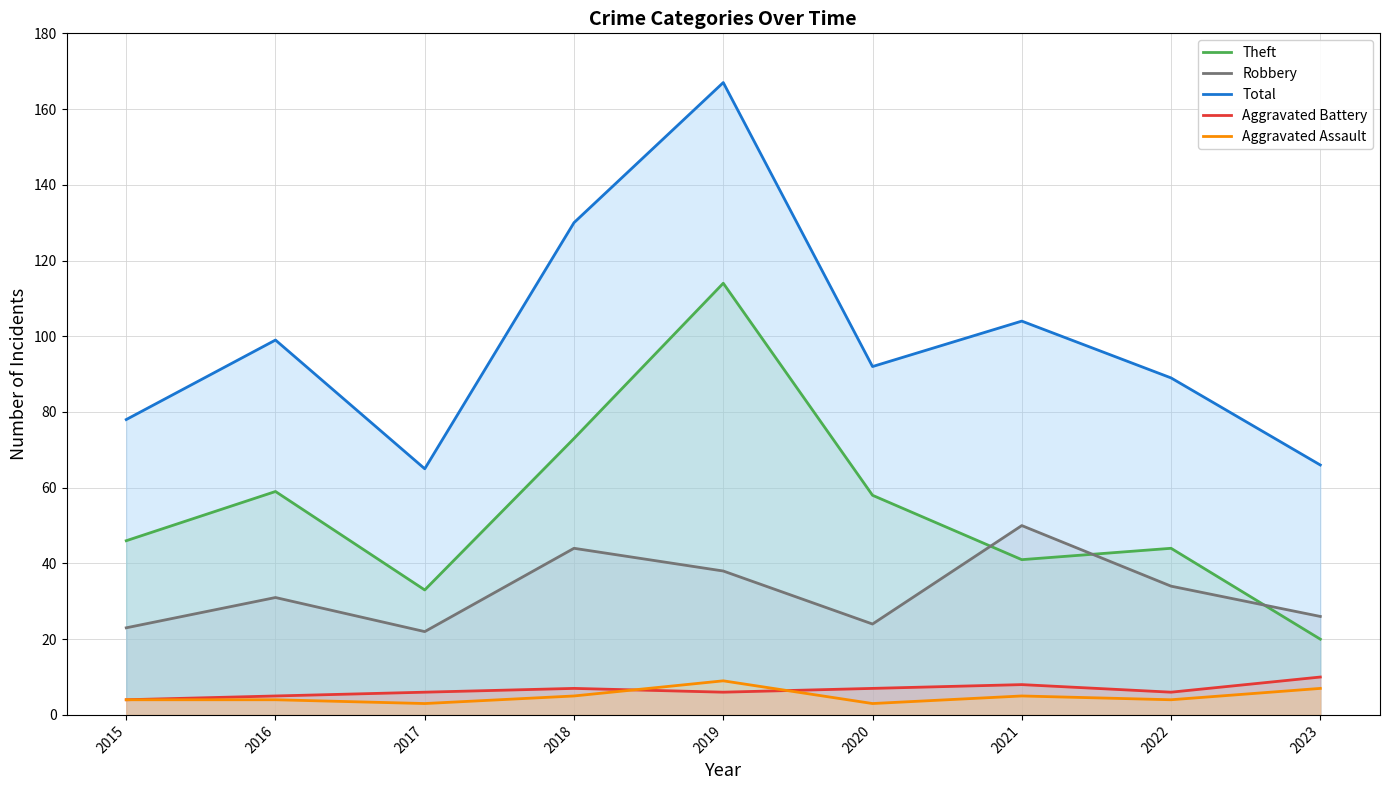

How many values in the Theft series are below 46?

4